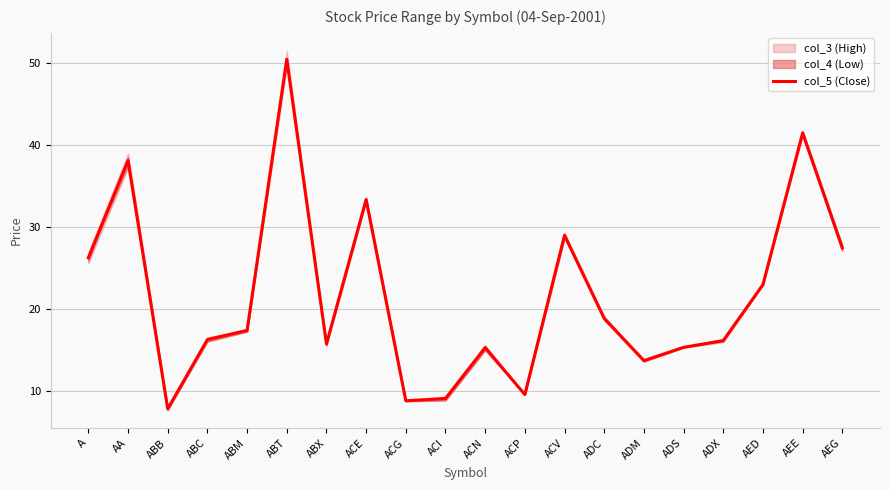

Reading right to left, list all the values displayed in this chart.

27.5	41.5	23.0	16.2	15.4	13.7	18.9	29.0	9.6	15.3	9.1	8.8	33.4	15.8	50.5	17.4	16.3	7.9	38.1	26.3